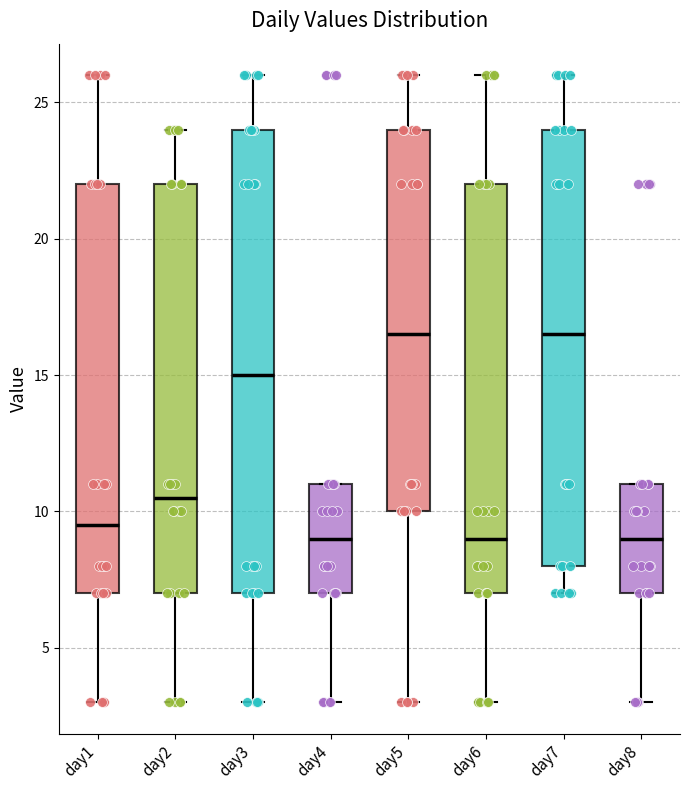

Which box is the tallest, from its lower edge to its upper edge?

day3